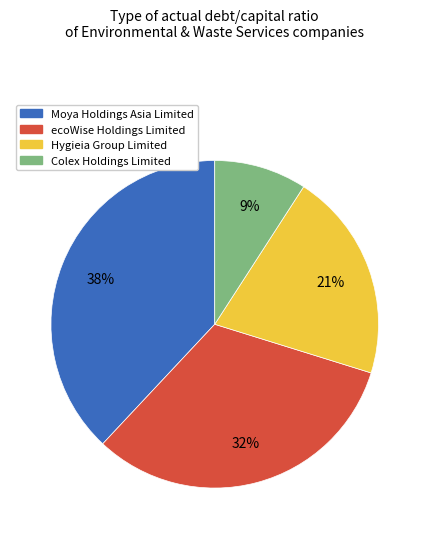

How many slices are in this pie chart?

4